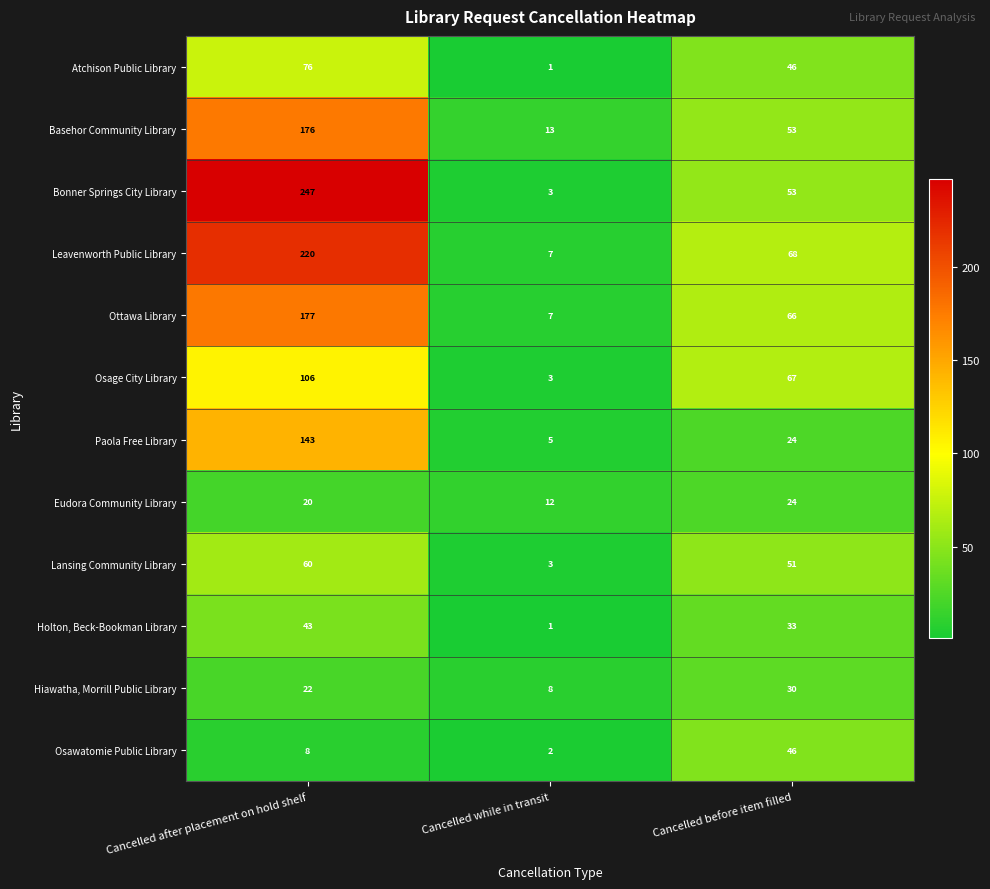

Which category has the highest value in the Leavenworth Public Library series?

Cancelled after placement on hold shelf